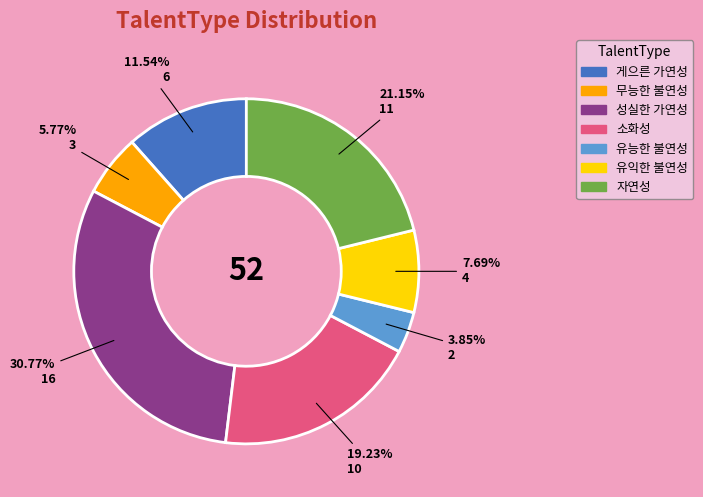

What is the largest slice in the pie chart?

성실한 가연성